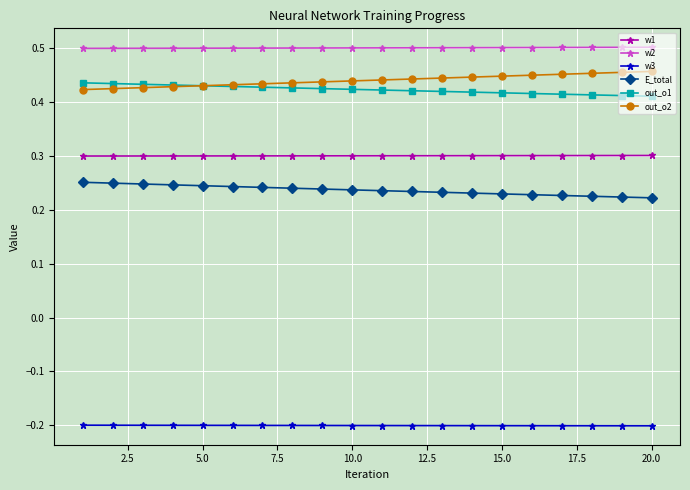

True or false: out_o2 and E_total cross at least once.

False